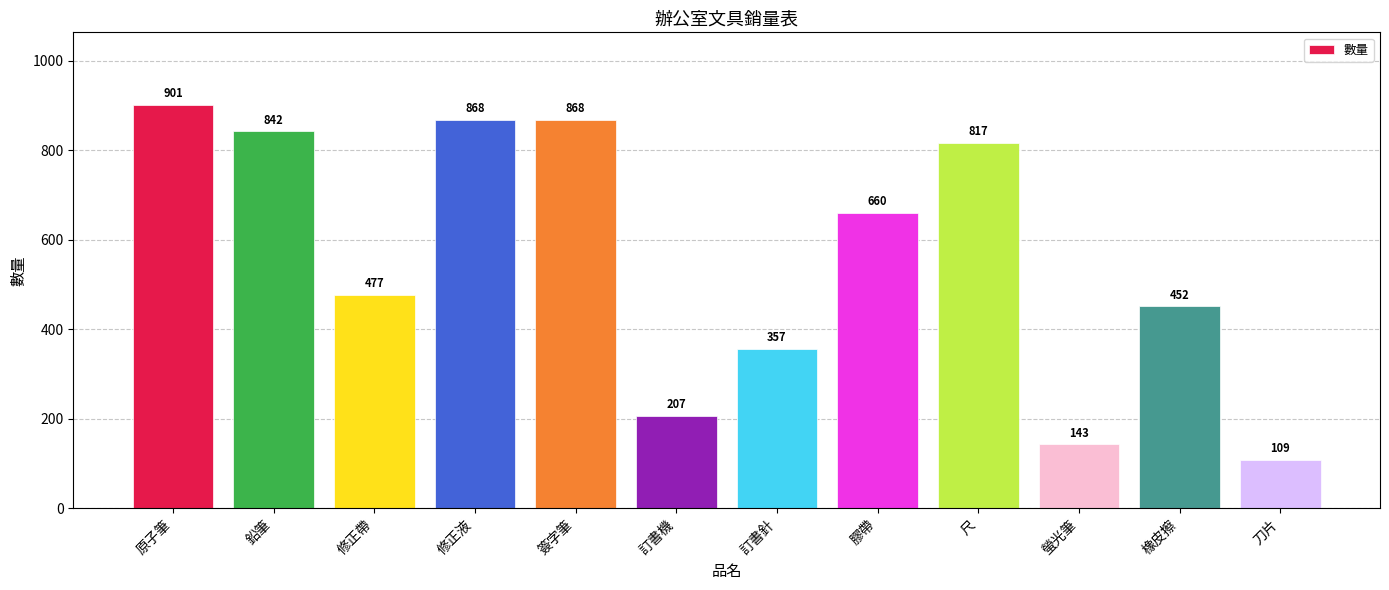

The chart shows a value of 146 at 訂書針. True or false?

False